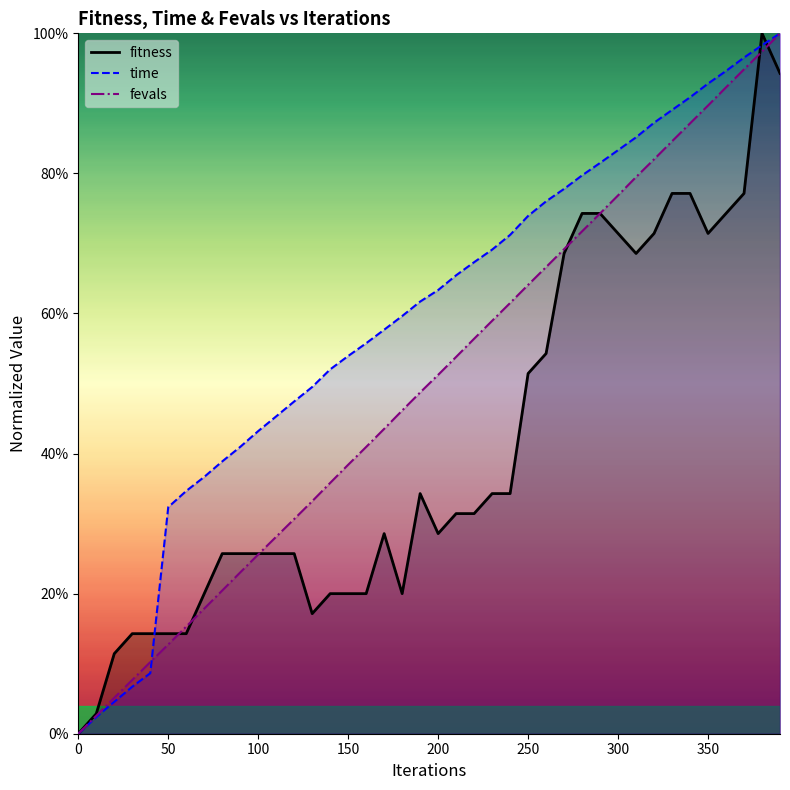

List the series in order of their overall mean, highest first.

time, fevals, fitness